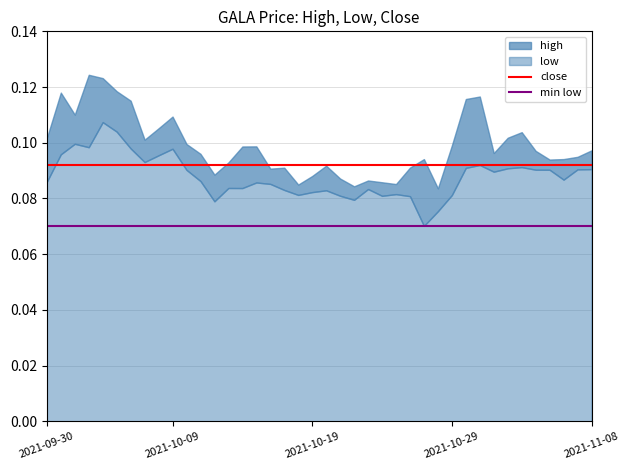

What is the minimum value shown in the chart?

0.1